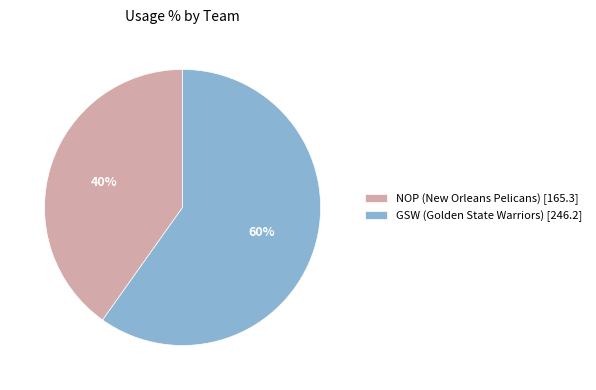

Which category has the biggest portion of the pie?

GSW (Golden State Warriors) [246.2]